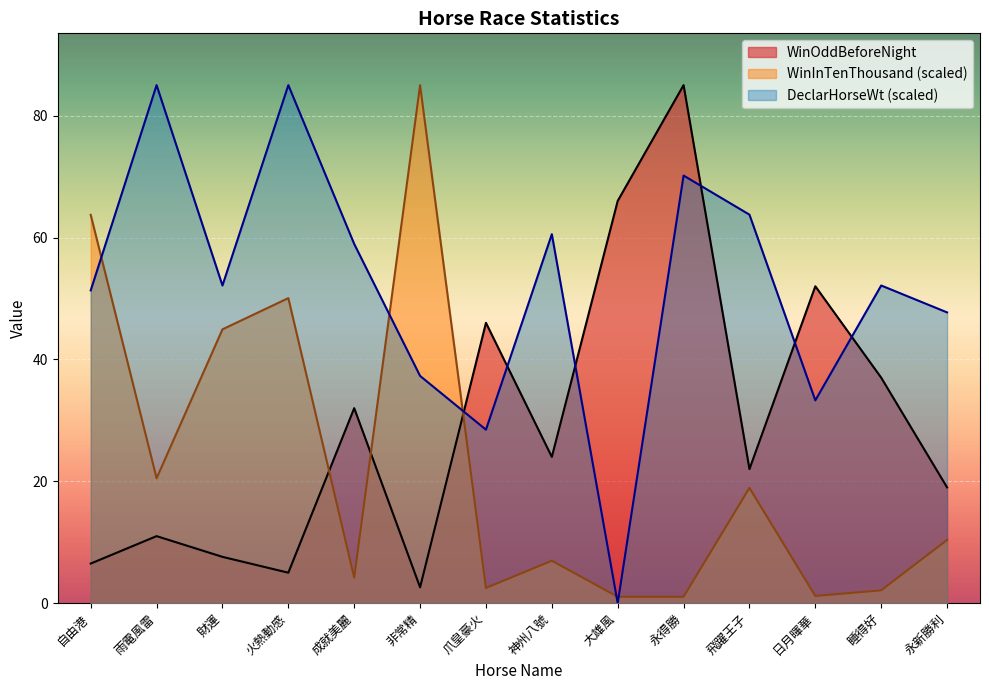

What is the spread (max minus min) of values at 爪皇豪火?

43.5